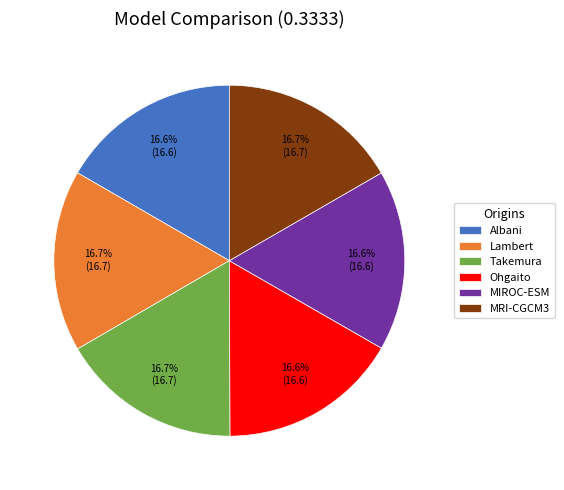

How many slices are in this pie chart?

6